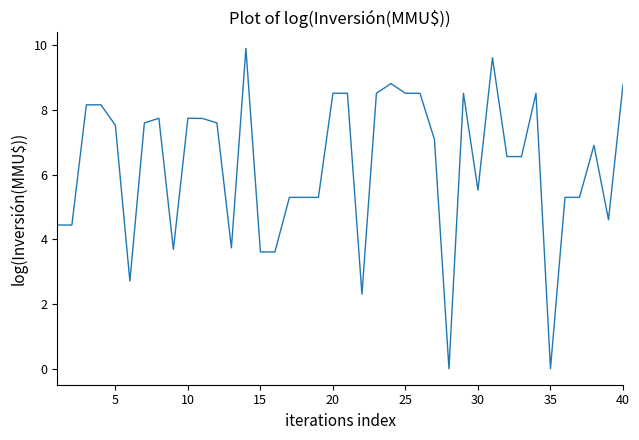

Reading right to left, list all the values displayed in this chart.

8.8	4.6	6.9	5.3	5.3	0.0	8.5	6.6	6.6	9.6	5.5	8.5	0.0	7.1	8.5	8.5	8.8	8.5	2.3	8.5	8.5	5.3	5.3	5.3	3.6	3.6	9.9	3.7	7.6	7.7	7.7	3.7	7.7	7.6	2.7	7.5	8.2	8.2	4.4	4.4